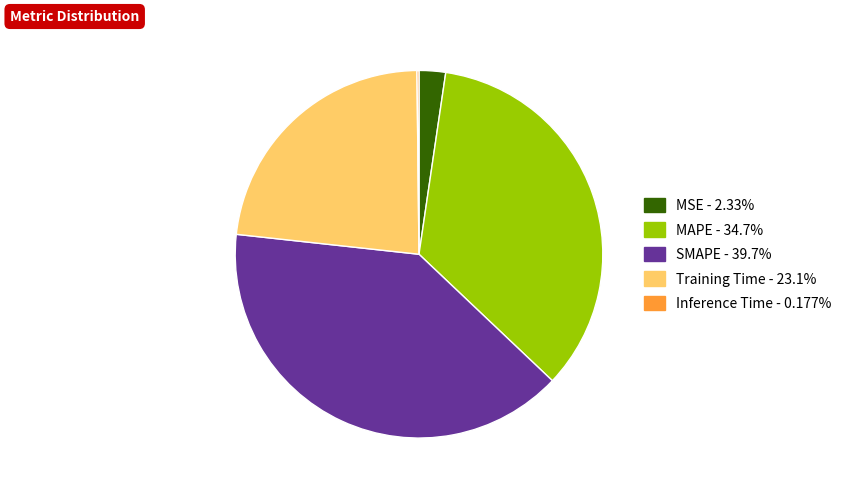

Which has a higher value, SMAPE or MSE?

SMAPE